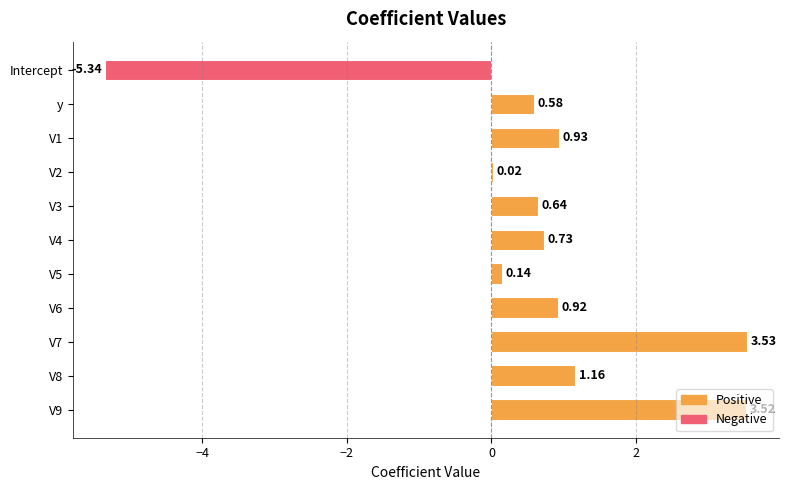

What is the change in value from V7 to V8?

-2.4